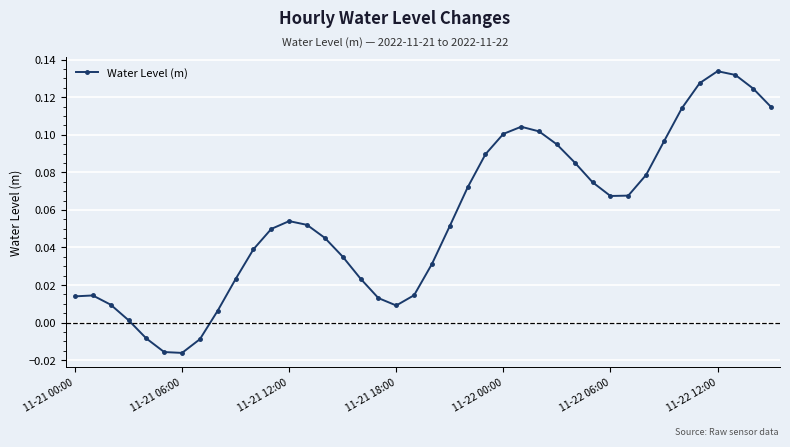

How many interior local valleys (lower than both neighbors) does the data have?

3